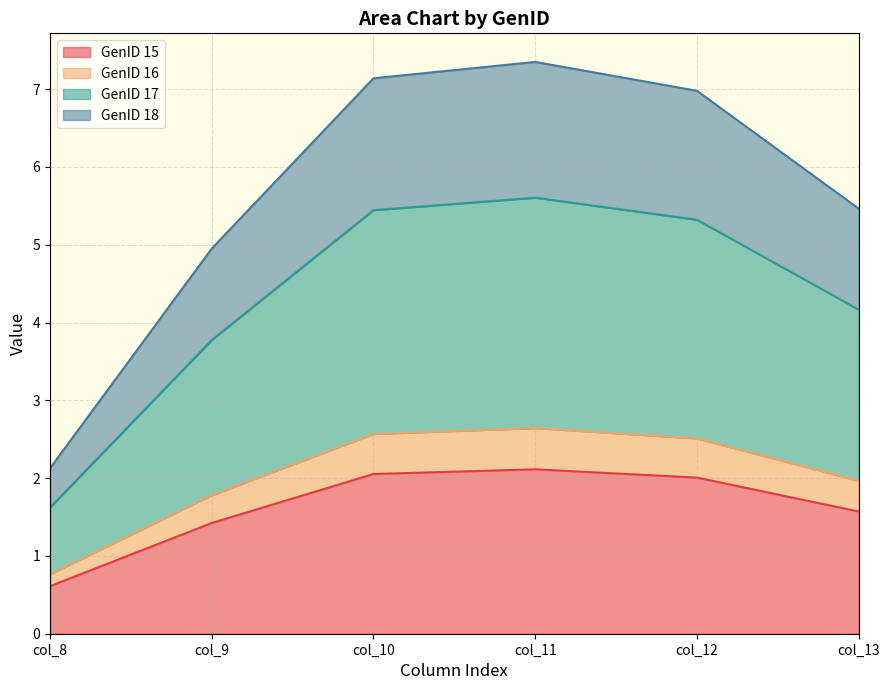

Is it true that GenID 17 equals 2.9 at col_12?

False